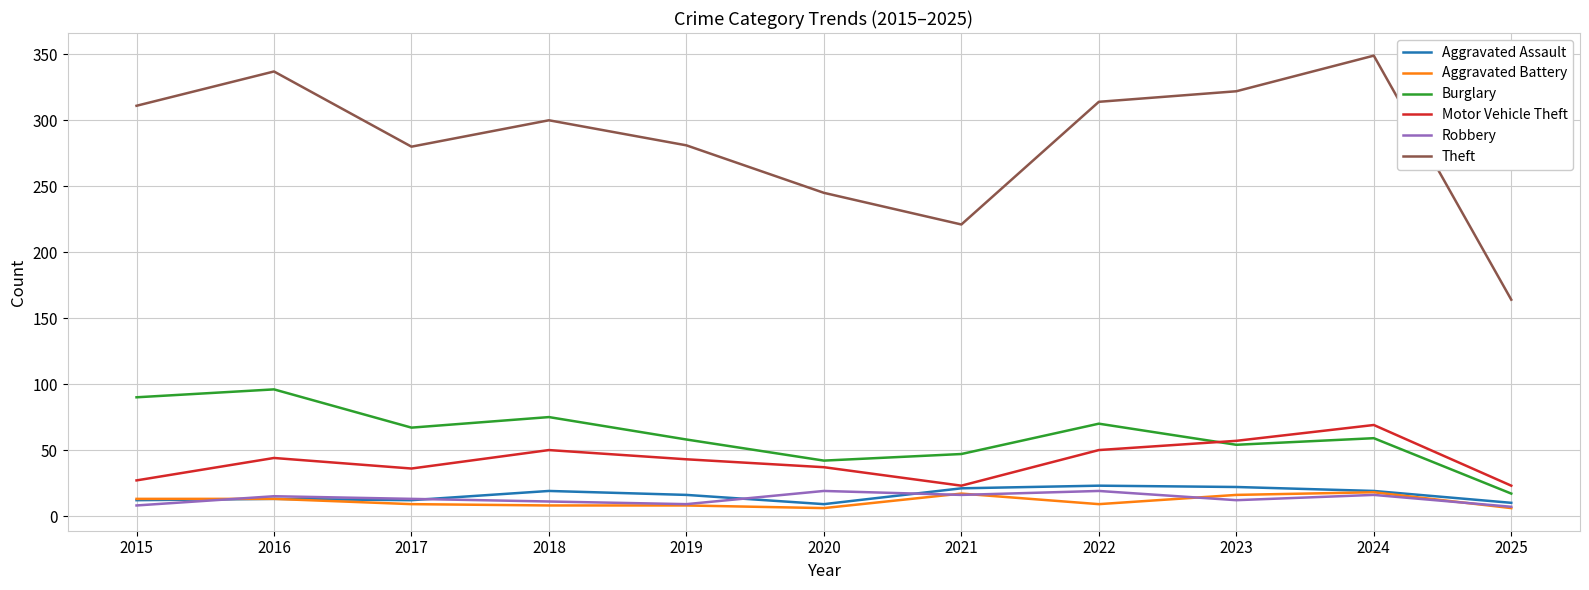

Which series has the largest range (max minus min)?

Theft